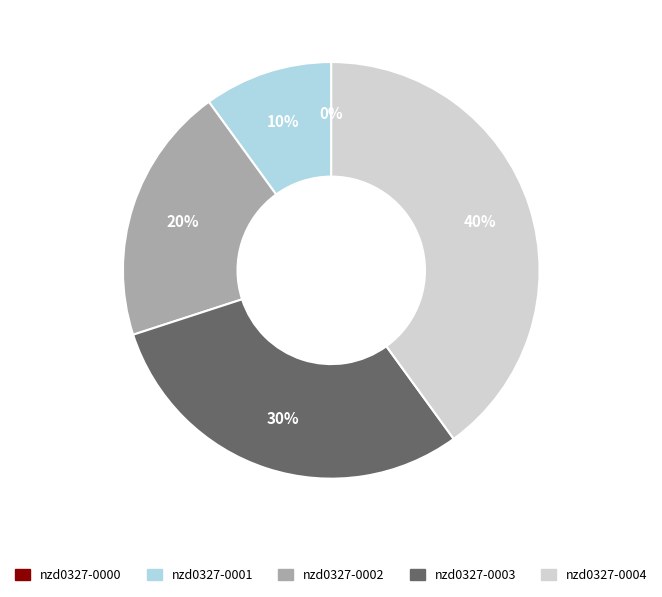

Which category has the biggest portion of the pie?

nzd0327-0004